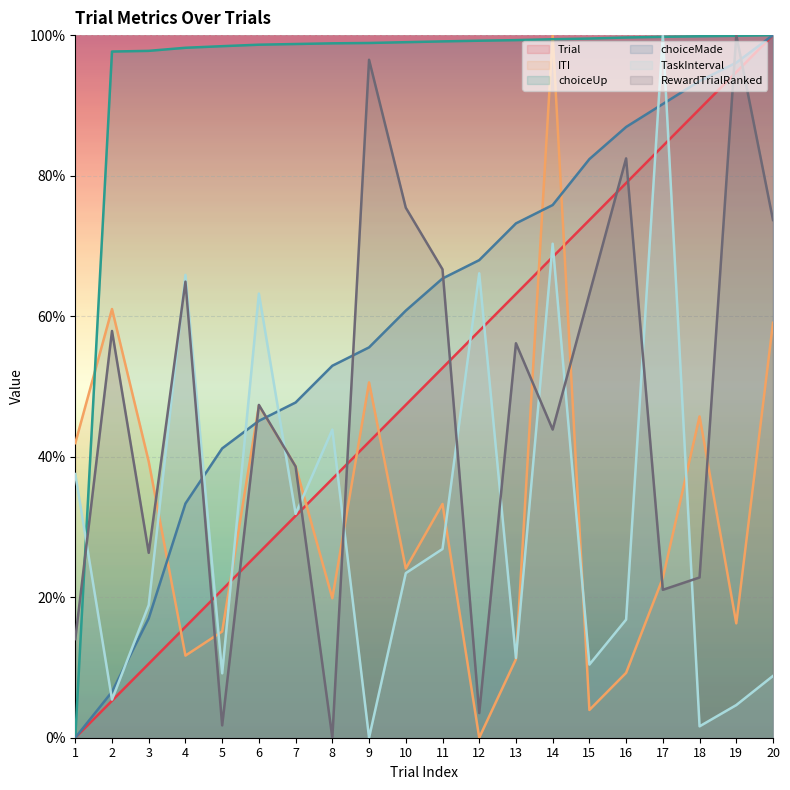

What is the maximum value shown in the chart?

100.0